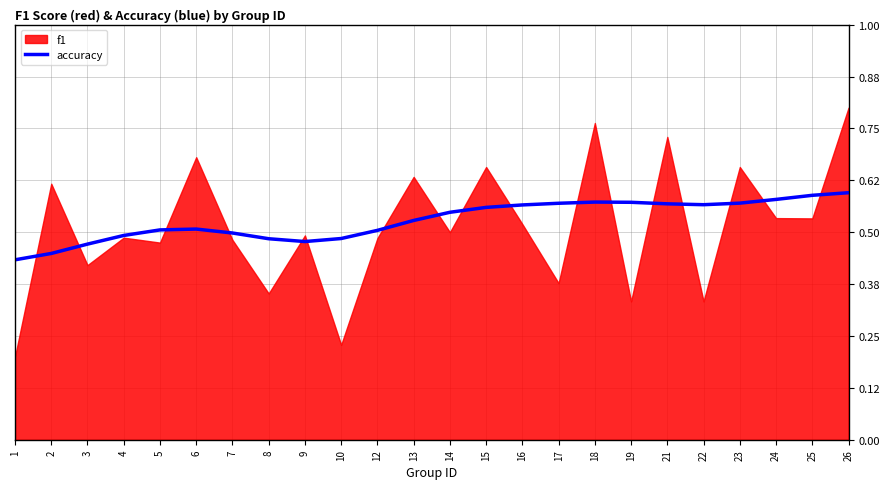

True or false: the data shows 0.6 at 18.

True